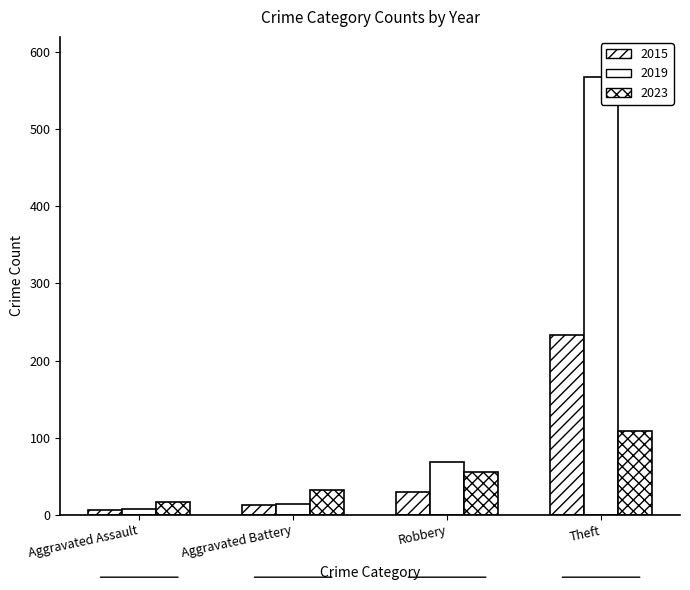

How many data points does each series have?

4